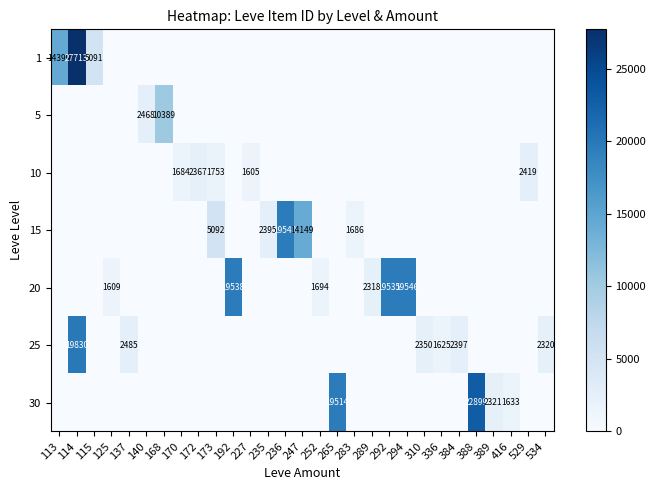

True or false: row_0 has a value of 0 at 416.

True